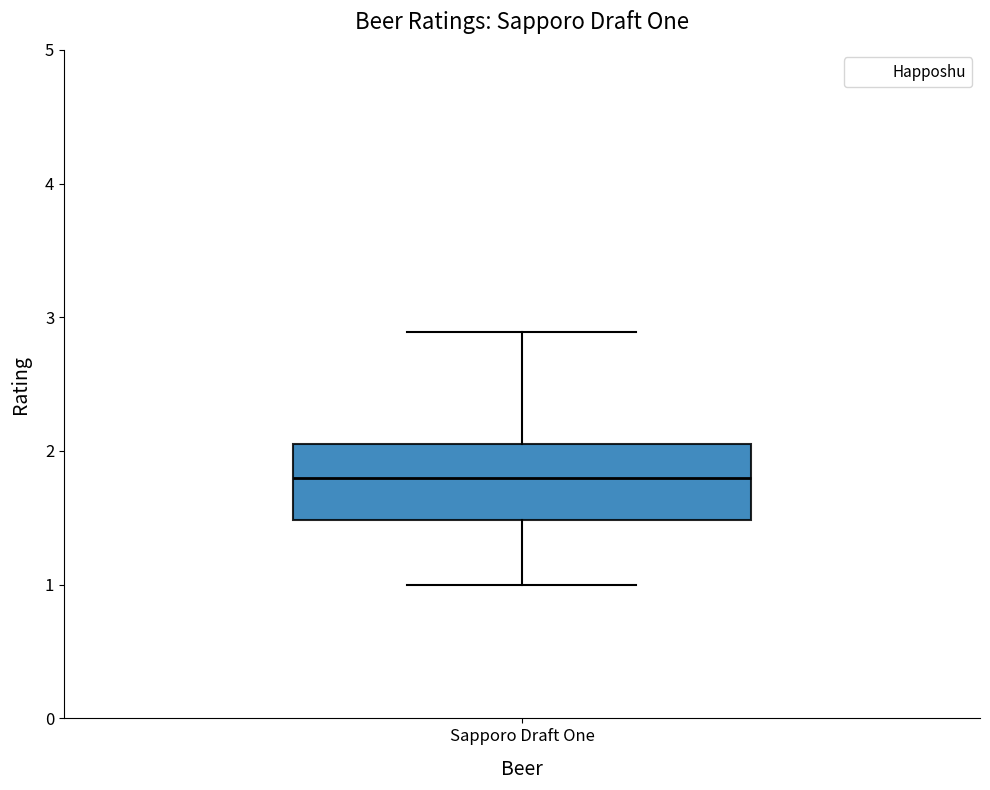

Where does the upper whisker of the box for Sapporo Draft One end on the y-axis? The values are not printed on the chart, so give them approximately, as read against the axis.

2.9